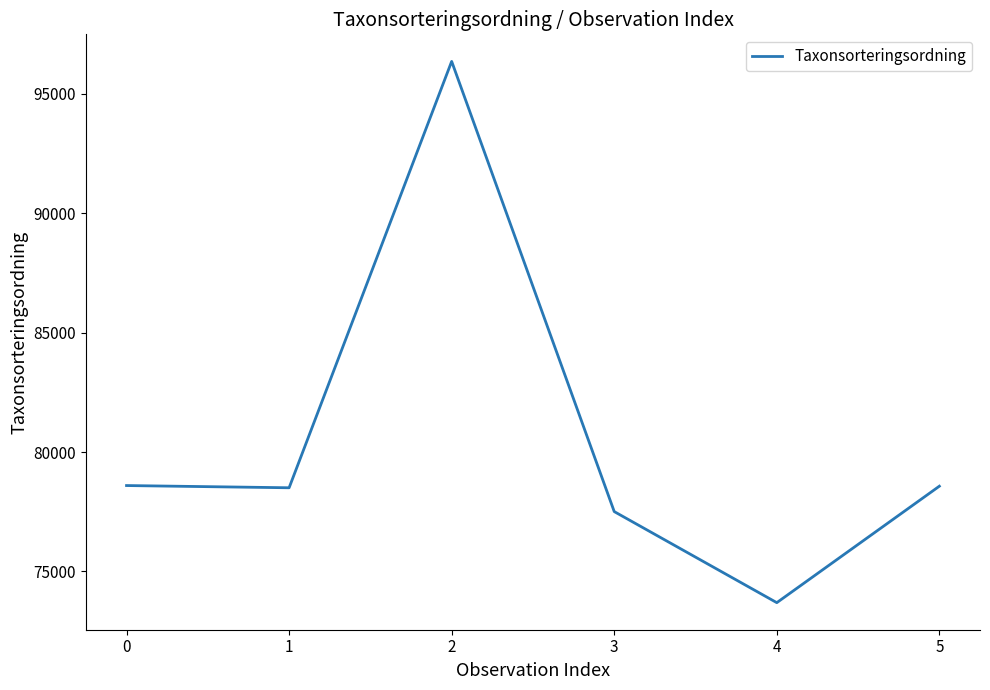

At which category does the data reach its first local peak?

2